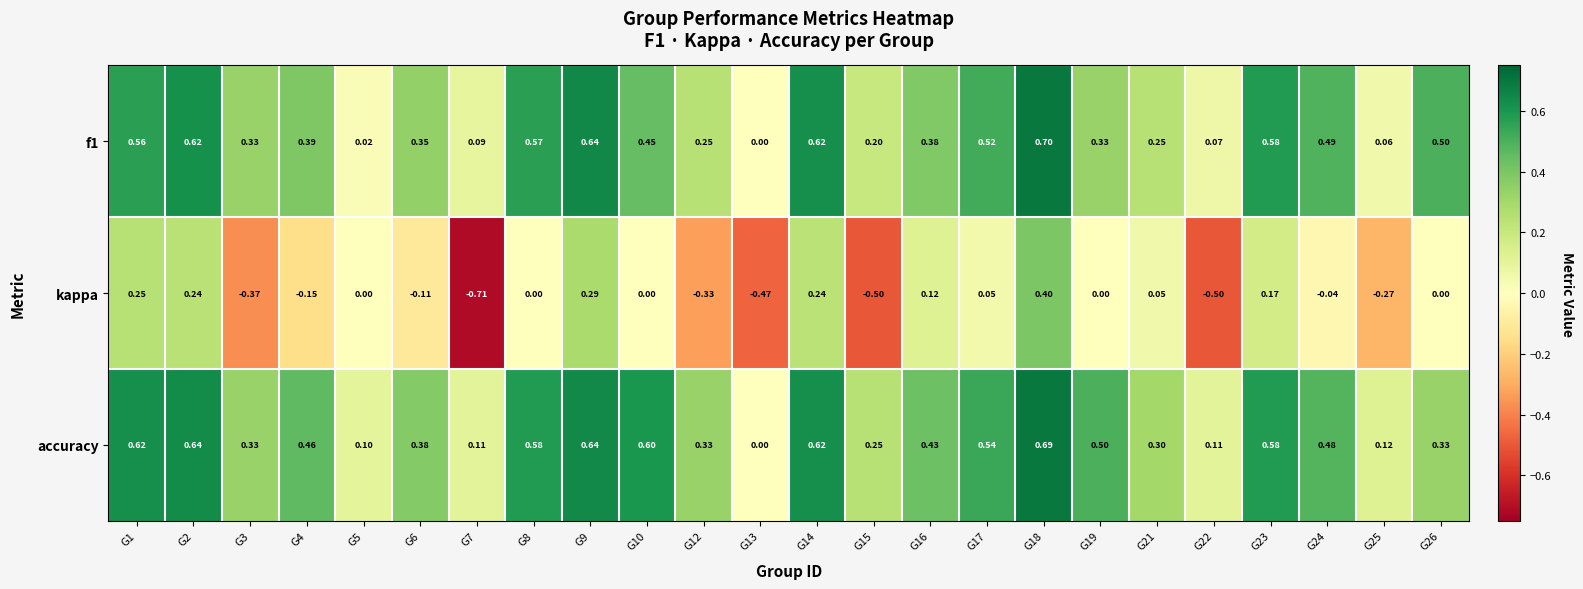

Which series changed the most between G10 and G23?

kappa